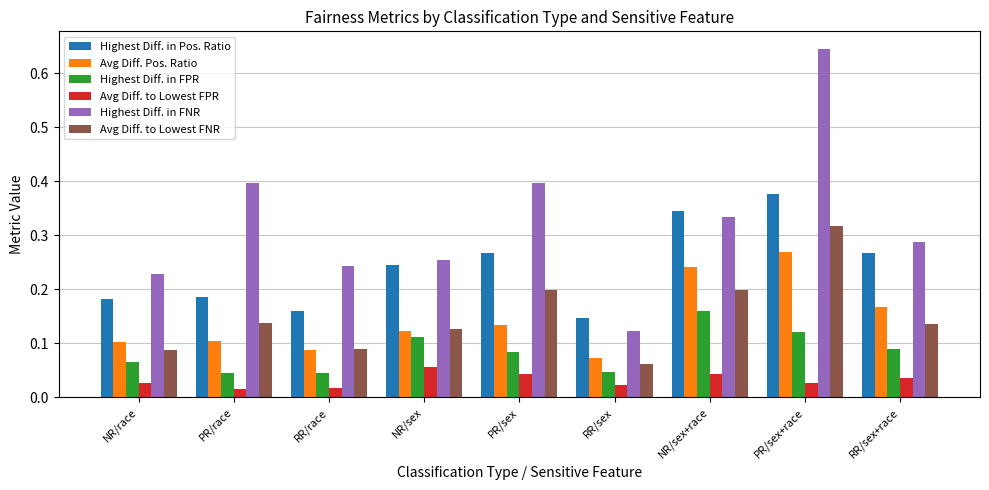

Which series has the widest spread of values?

Highest Diff. in FNR